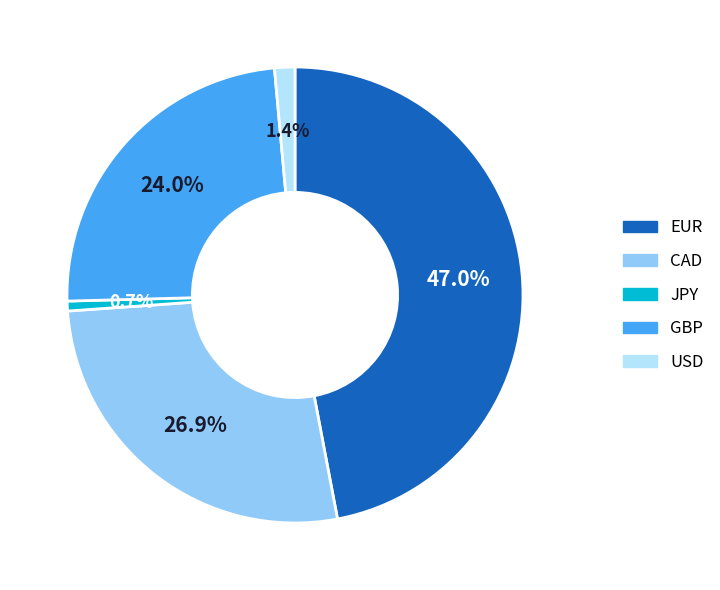

What portion of the pie excludes EUR?

53.0%